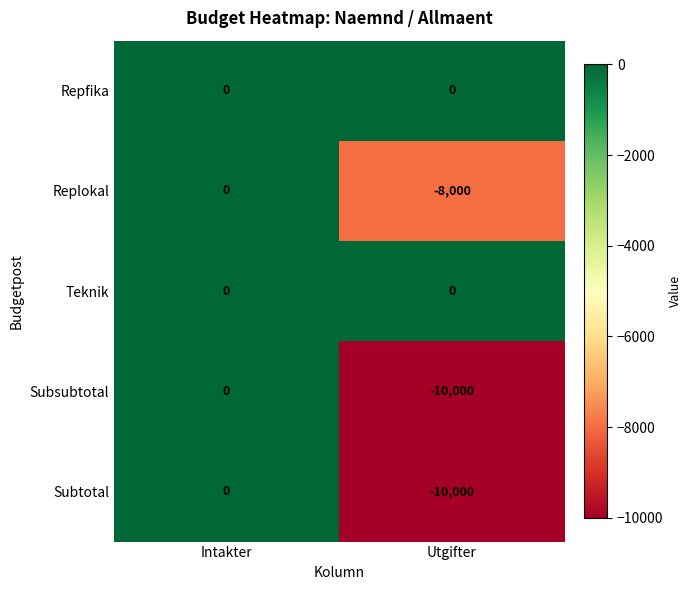

Reading right to left, extract all data points from this chart.

Repfika: 0	0
Replokal: -8000	0
Teknik: 0	0
Subsubtotal: -10000	0
Subtotal: -10000	0